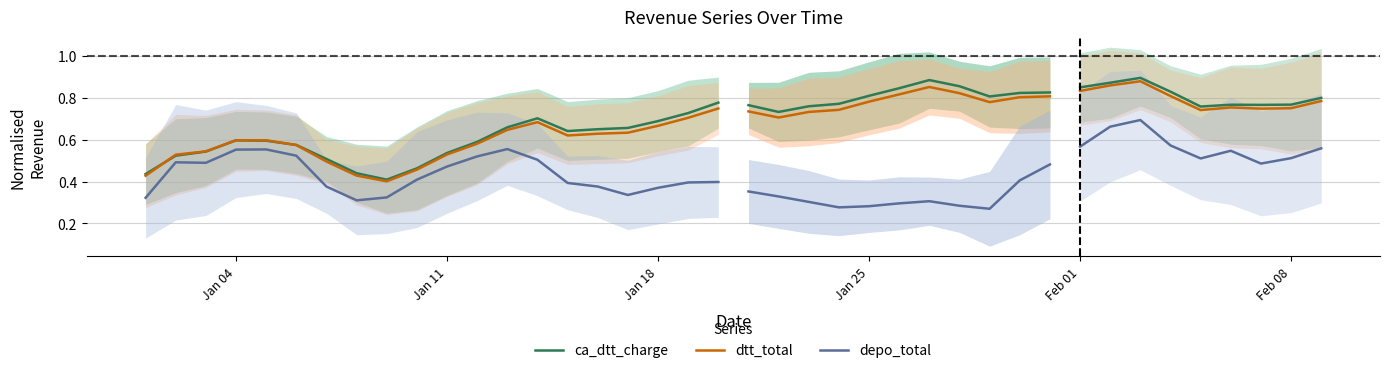

Rank the series by their maximum value, from highest to lowest.

ca_dtt_charge, dtt_total, depo_total